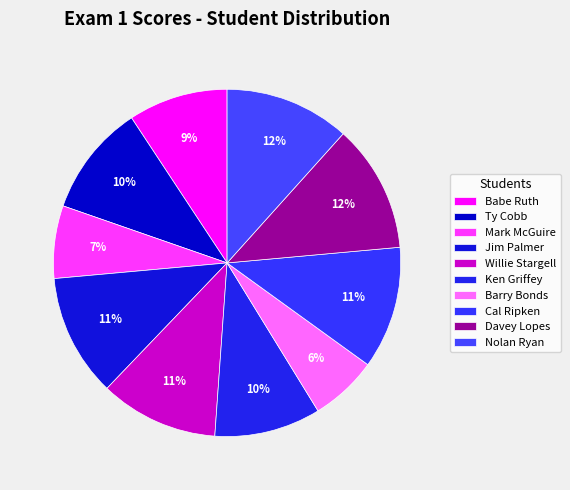

What percentage is the Nolan Ryan slice, to the nearest percent?

12%